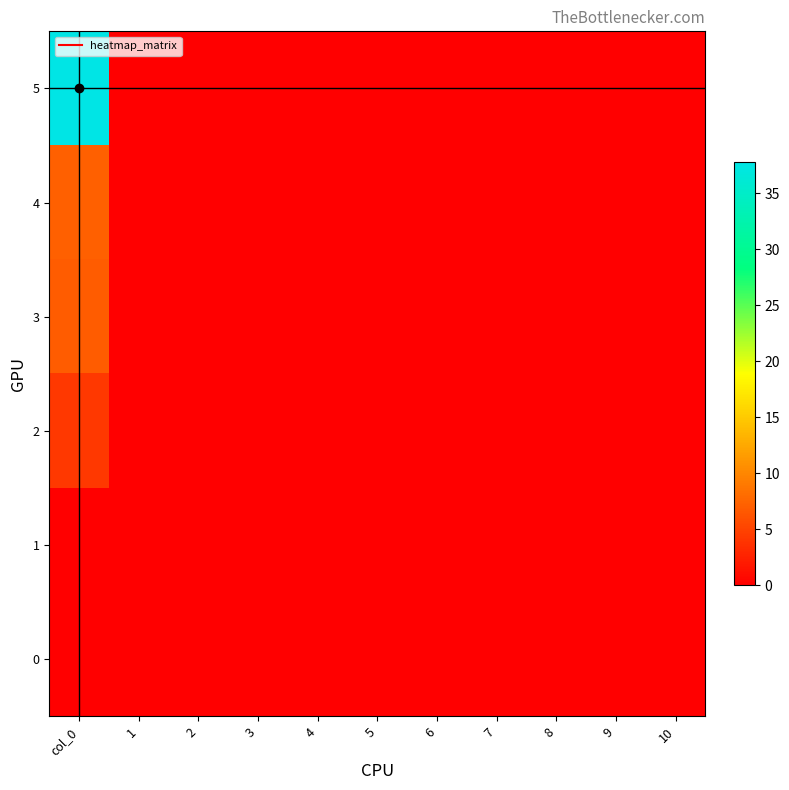

At which category is the sum across all series the highest?

col_0